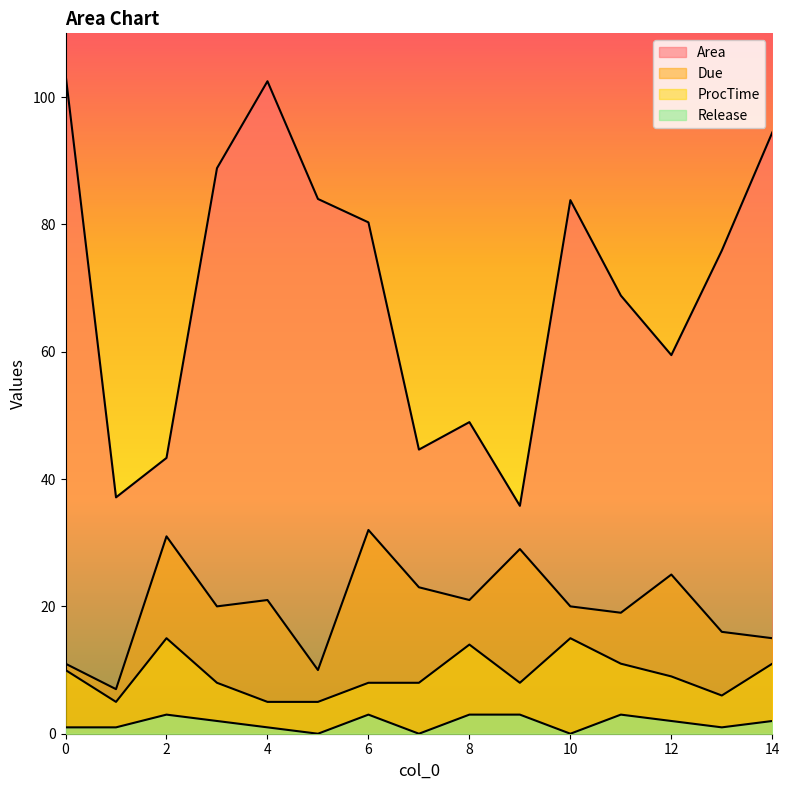

What is the value of the Area point at the 7th from the left?

80.3